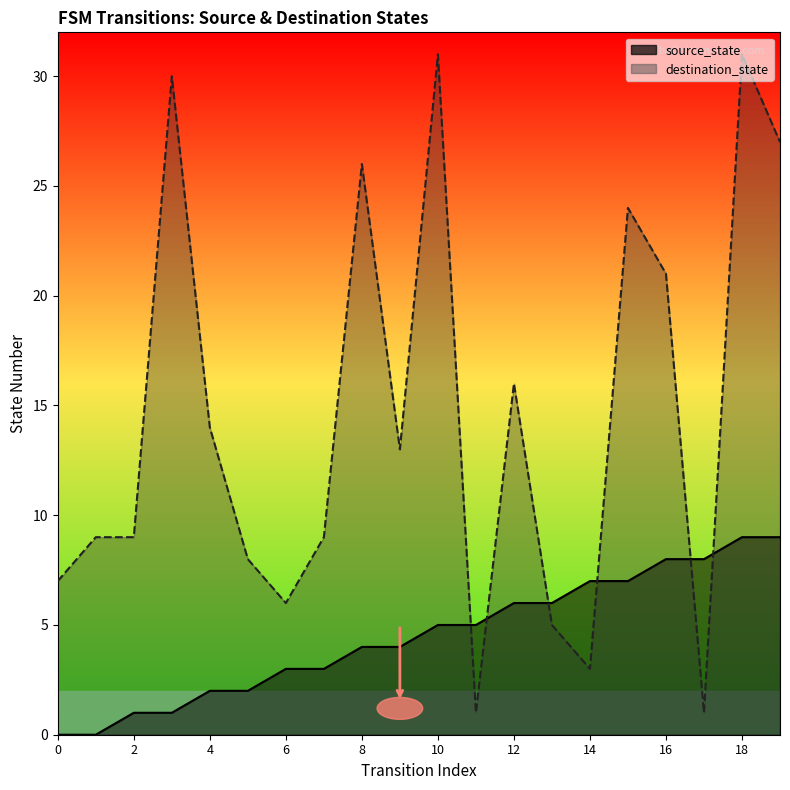

True or false: destination_state has a value of 50 at 3.

False